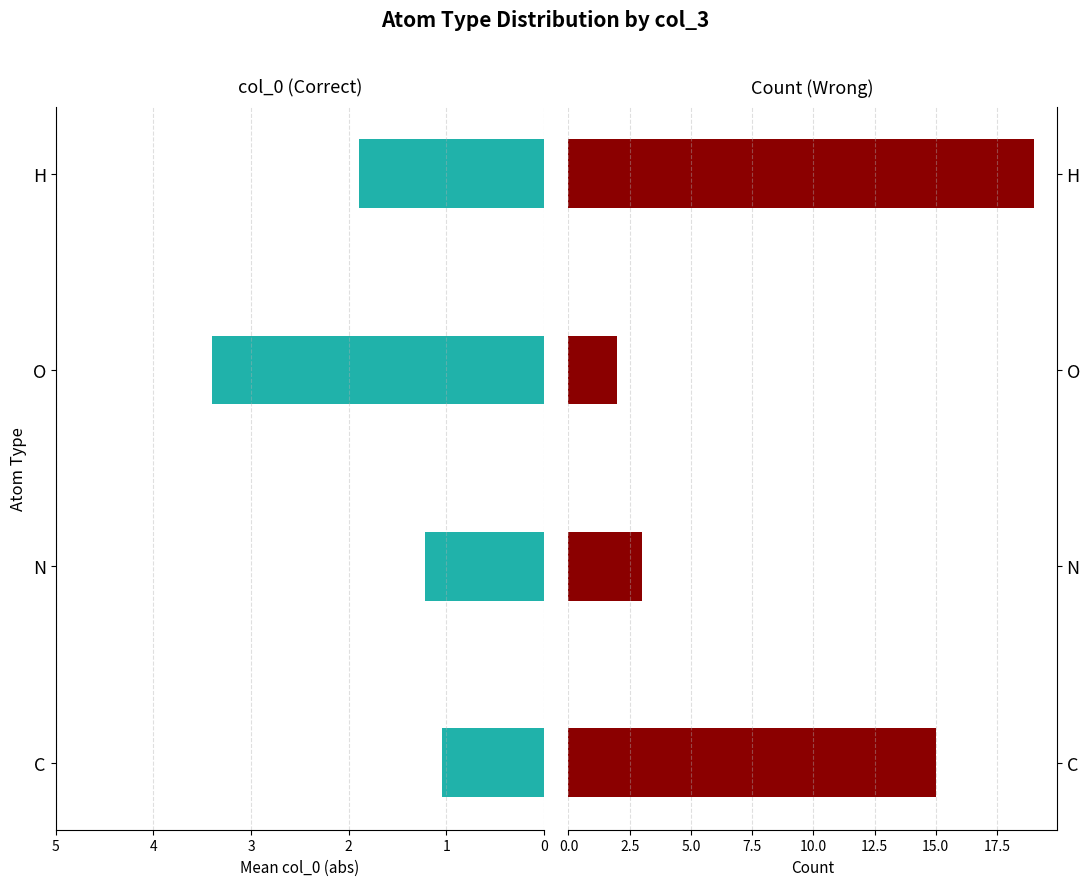

Between C and O, which series saw the biggest shift?

count